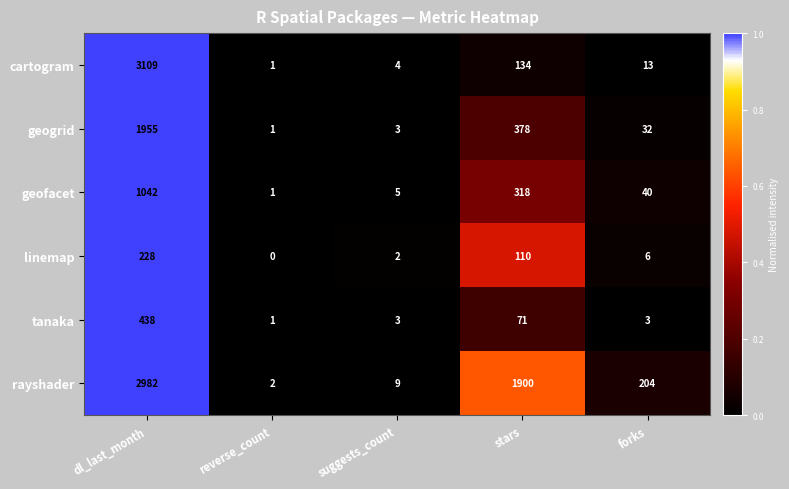

Which category has the highest value across all series?

dl_last_month